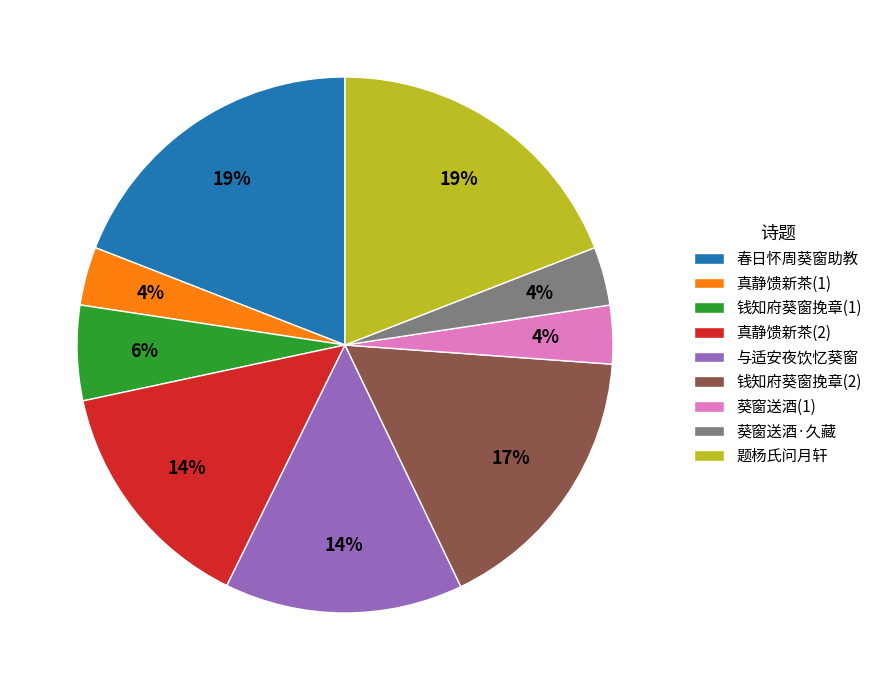

How many segments does this pie chart have?

9